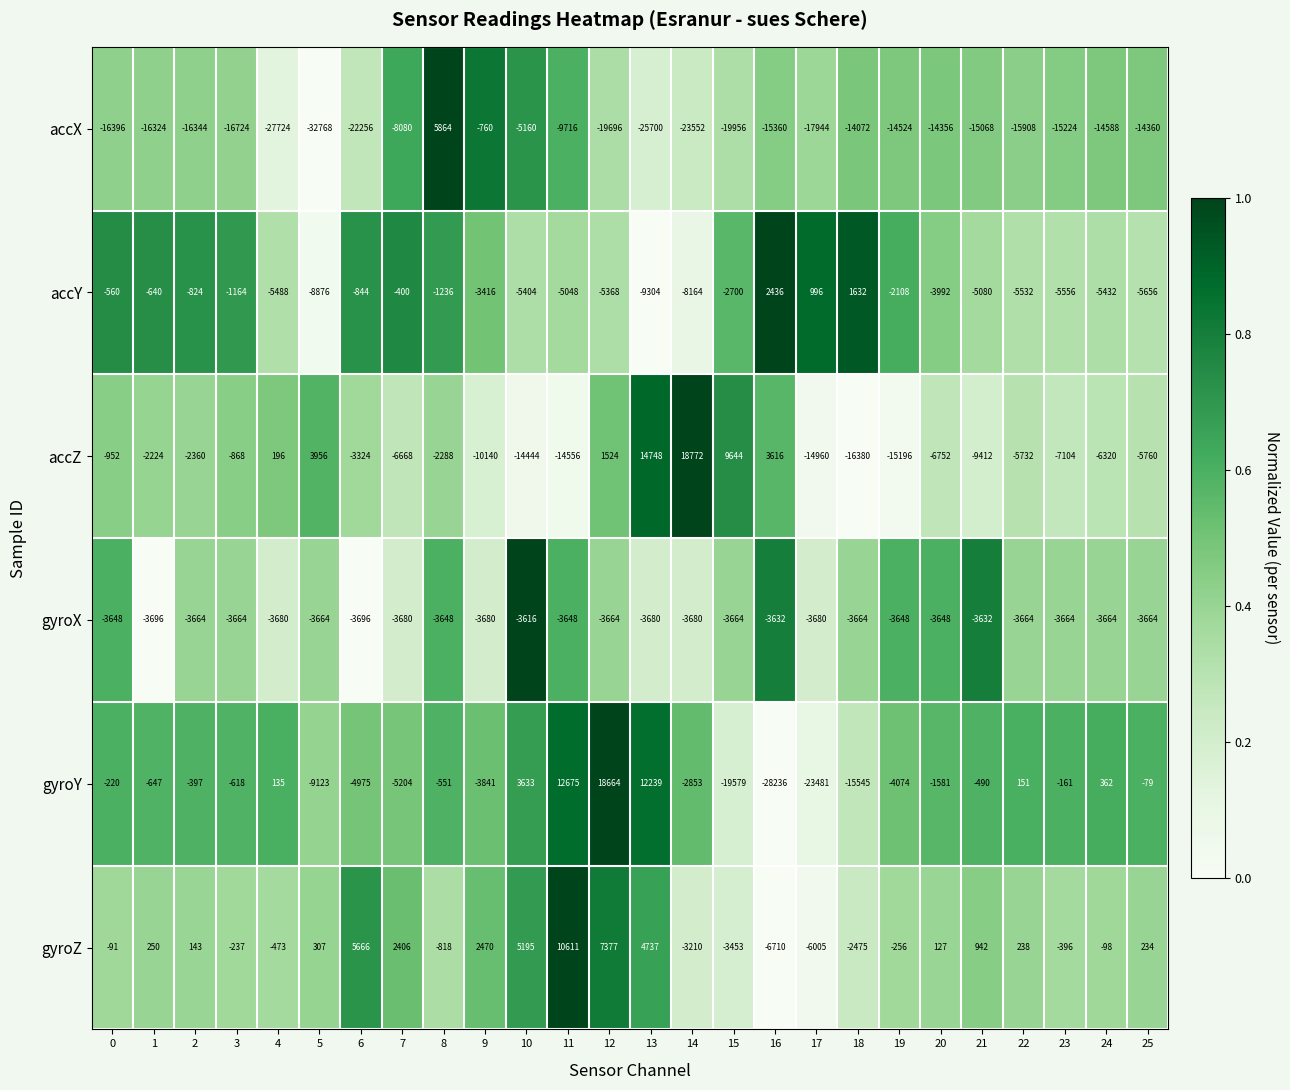

What is the difference between the highest and lowest values at 13?

40448